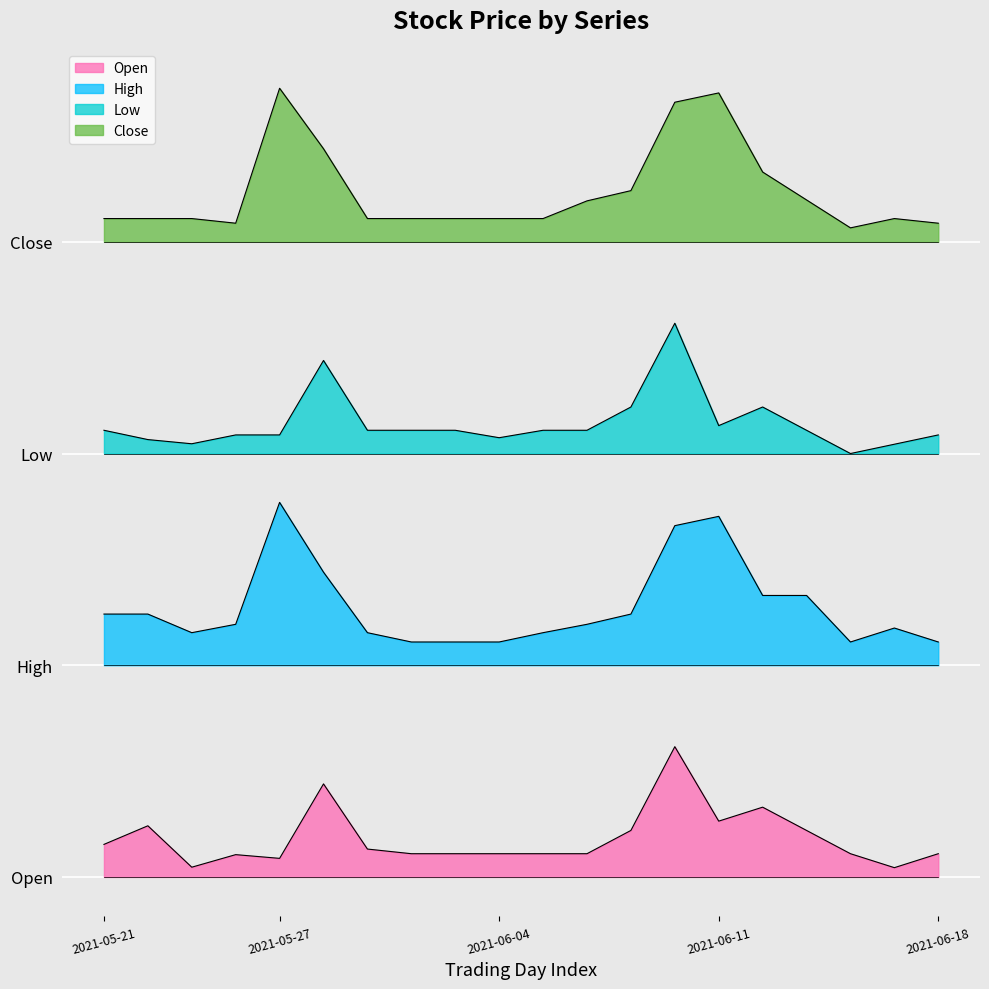

The Low series shows 0.5 at 2021-06-02. True or false?

False